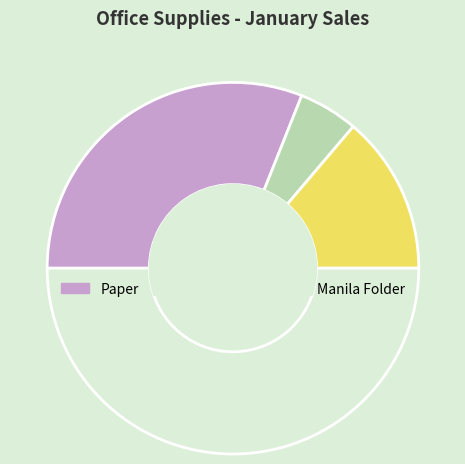

How many segments does this pie chart have?

4